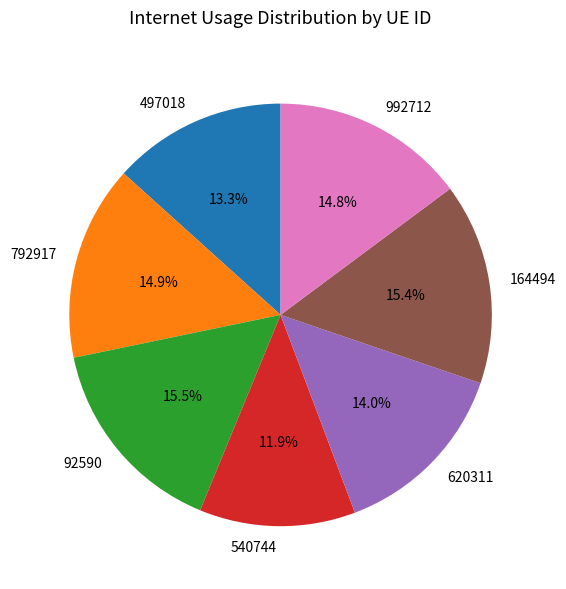

Approximately how many times larger is the value at 497018 compared to 164494?

0.9